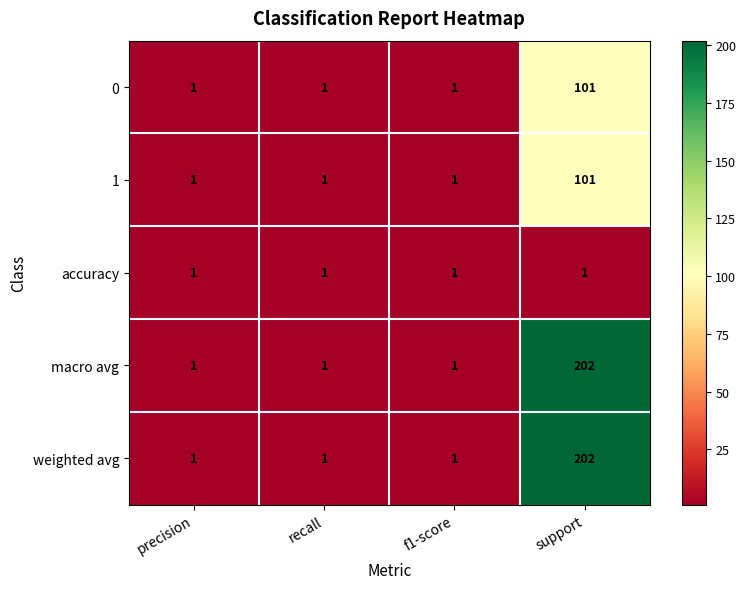

How many 0 values are between 1 and 101?

4